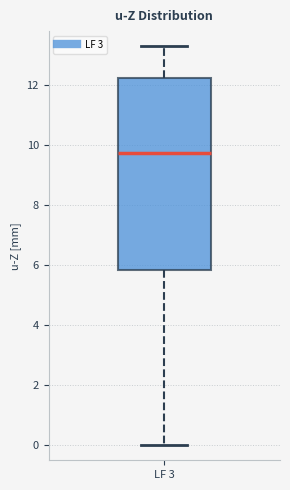

Transcribe this box plot: give where the median line is, the range the box spans, and where the two whiskers end, as read against the y-axis. The values are not printed on the chart, so give them approximately, as read against the axis.

median 9.8, box 5.8 to 12.2, whiskers 0.0 to 13.2